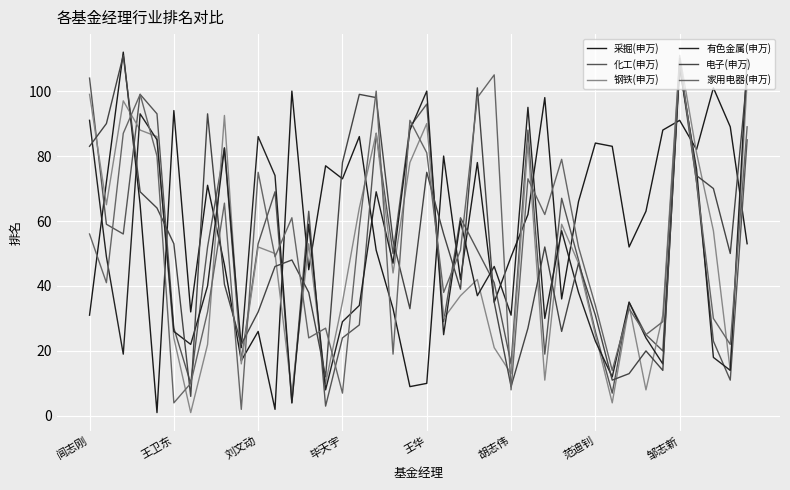

Which series has the largest range (max minus min)?

采掘(申万)